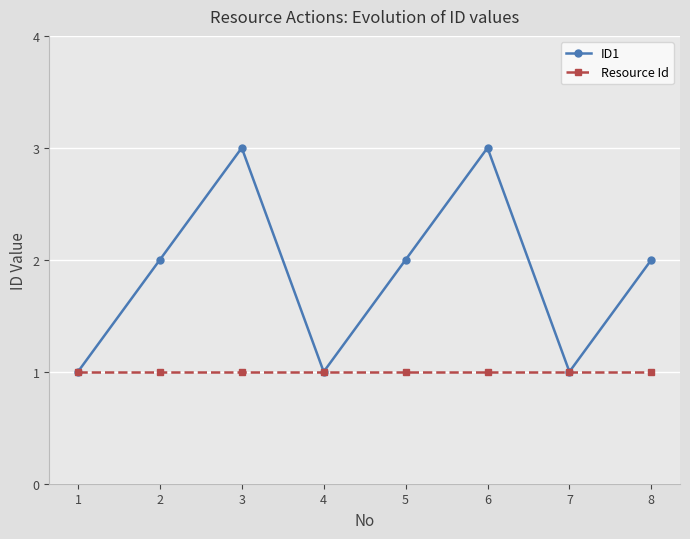

What is the total value across all series at 6?

4